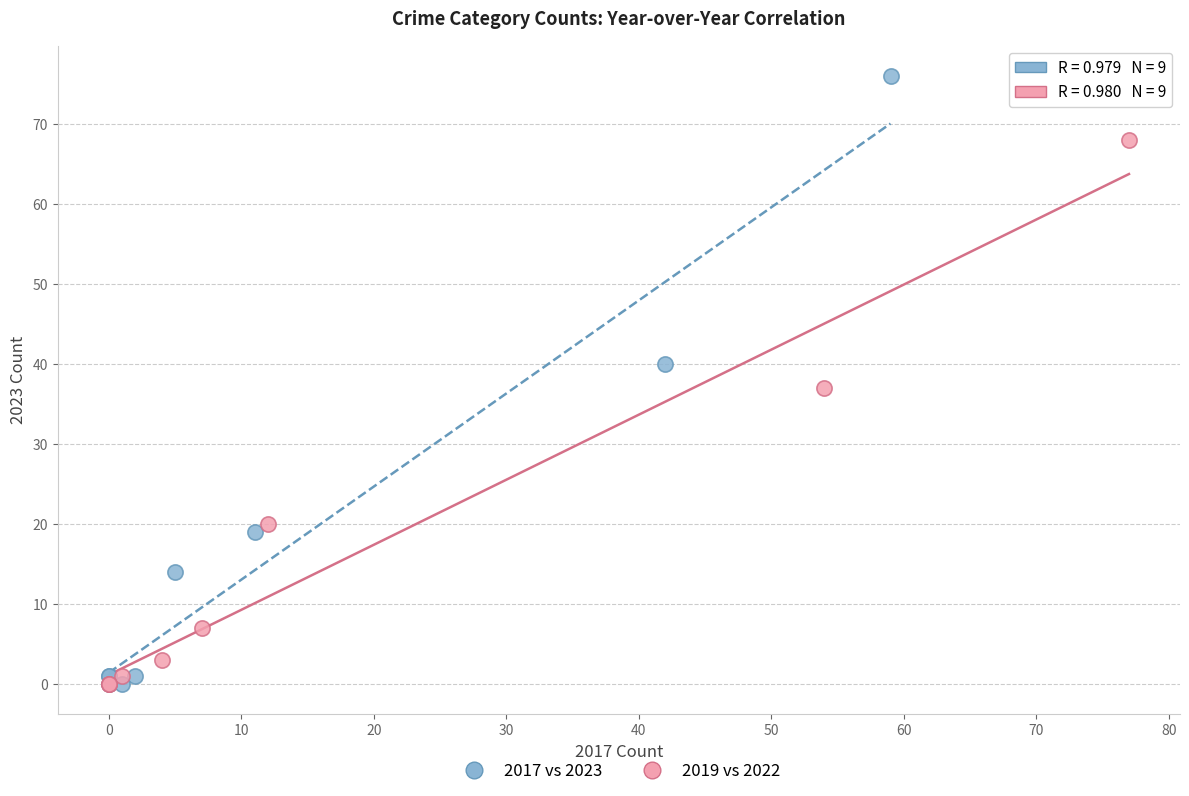

Which series has the widest spread of Y values?

2017 vs 2023